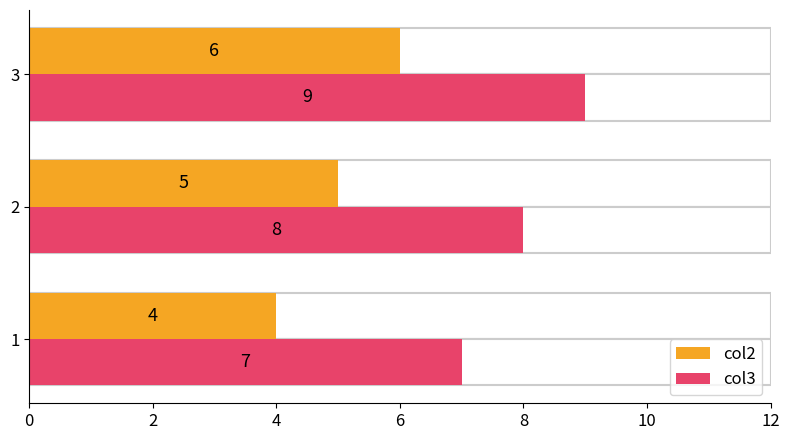

What is the spread (max minus min) of values at 1?

3